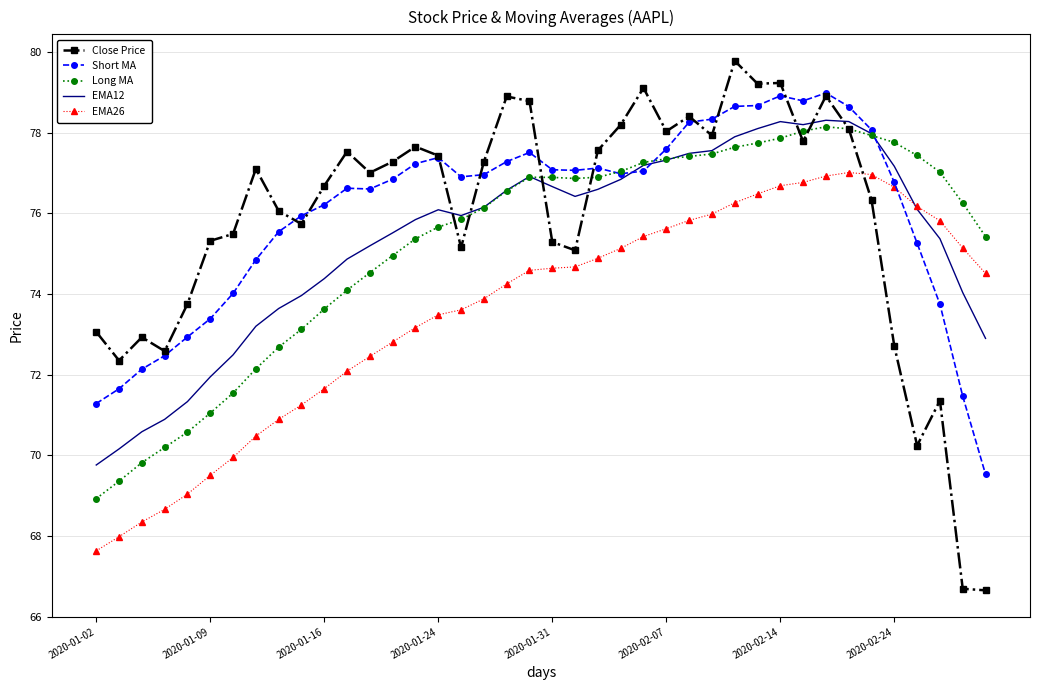

Which series has the largest range (max minus min)?

Close Price